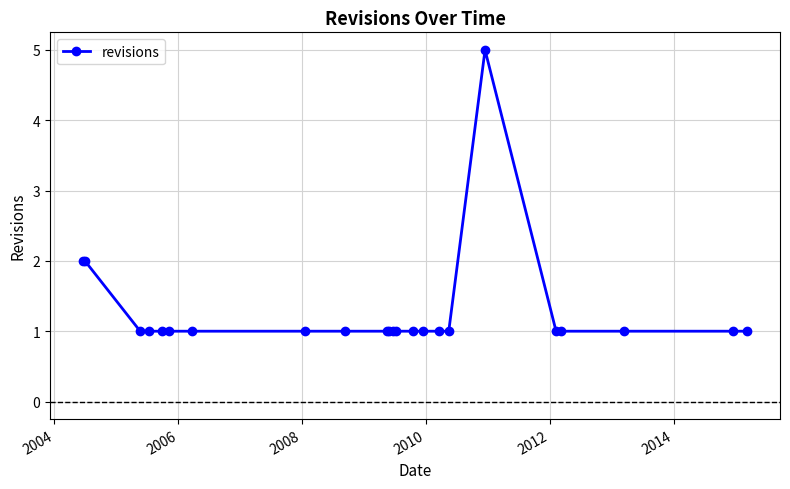

True or false: there are more than 0 points higher than both neighbors.

True